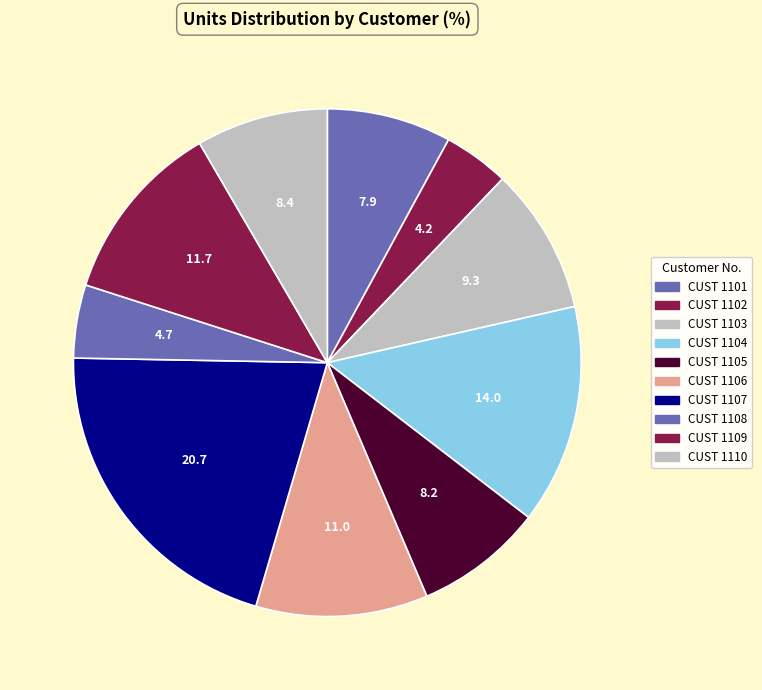

Is there any slice that represents more than half of the pie?

No